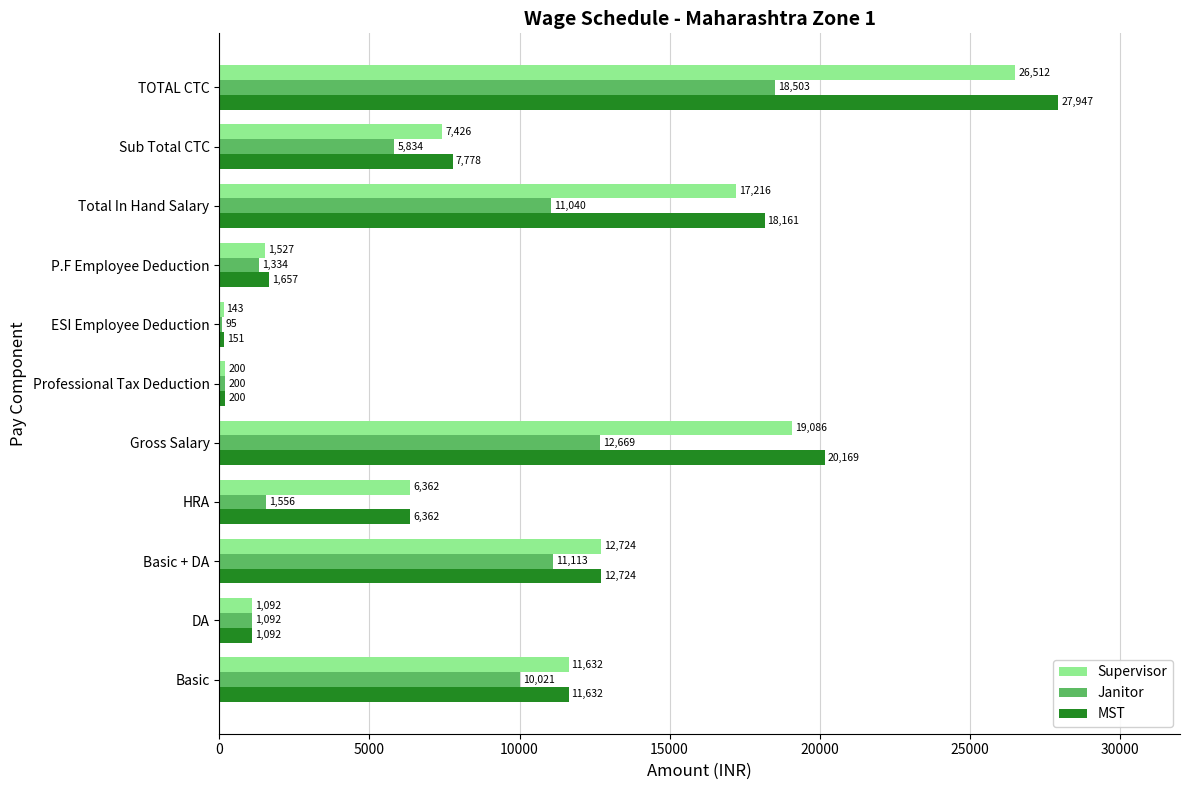

The value of MST at ESI Employee Deduction is 151.3. True or false?

True